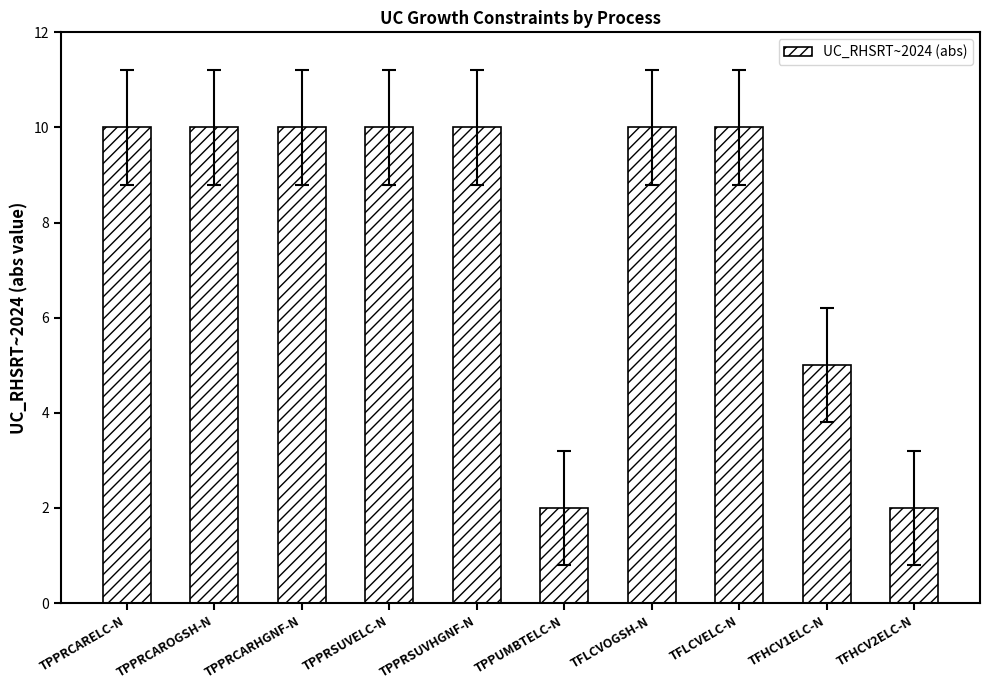

At which label is the value closest to 6?

TFHCV1ELC-N